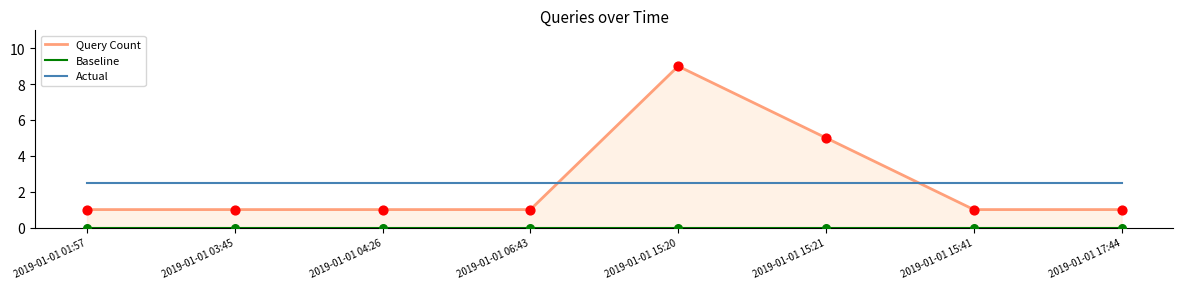

Which series contains the highest Y value?

Query Count